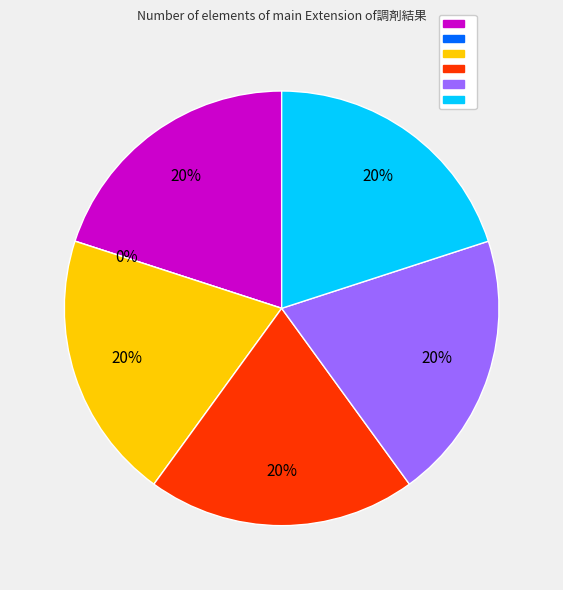

Is there any slice that represents more than half of the pie?

No